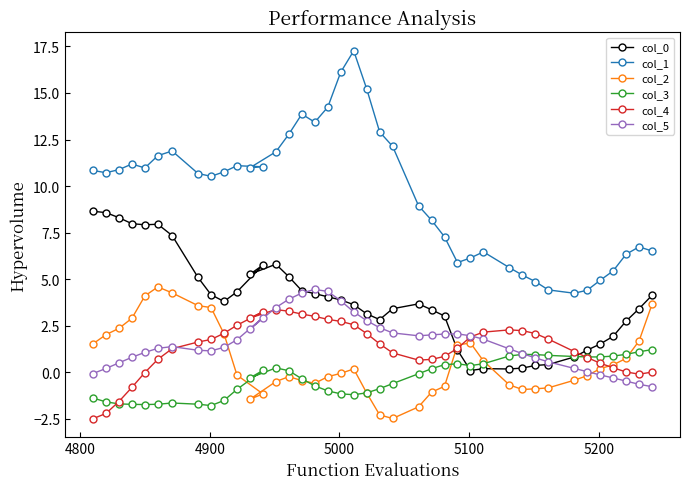

How many intersections are there between col_2 and col_3?

6